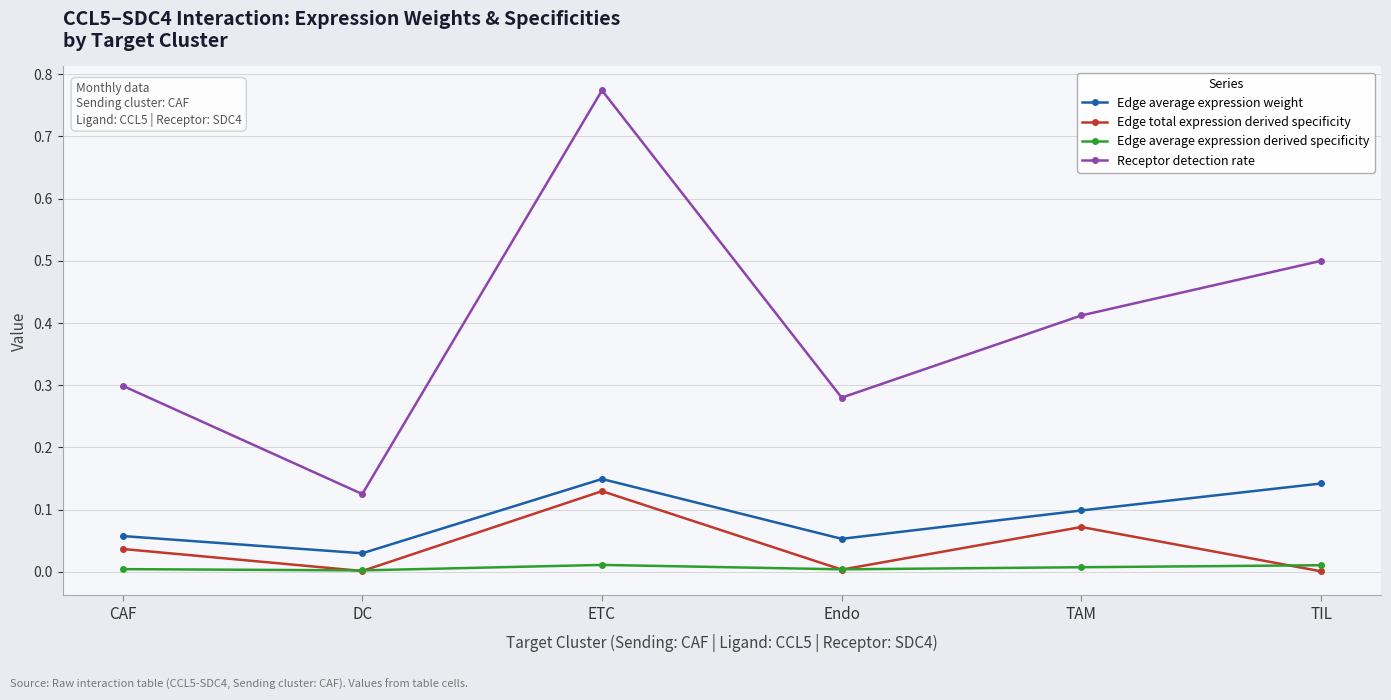

Does the chart display data point markers on the line(s)?

Yes